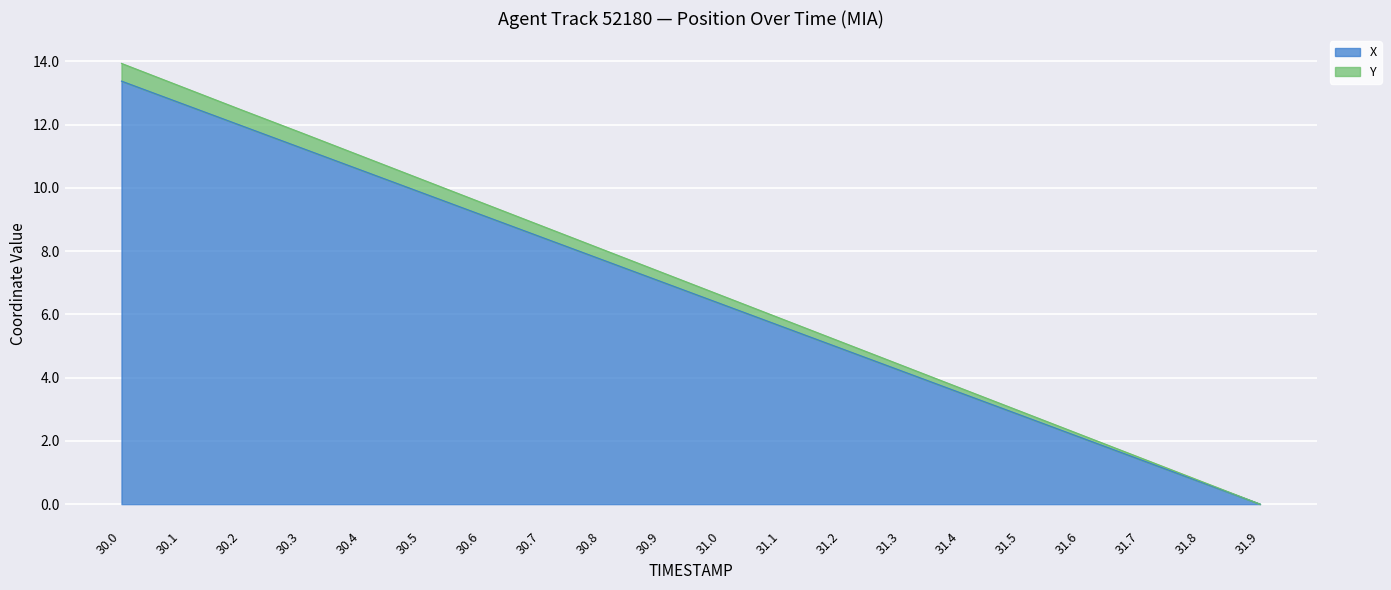

Reading left to right, extract all data points from this chart.

X: 30.0=13.4	30.1=12.7	30.2=12.0	30.3=11.3	30.4=10.6	30.5=9.9	30.6=9.2	30.7=8.4	30.8=7.7	30.9=7.0	31.0=6.3	31.1=5.6	31.2=4.9	31.3=4.2	31.4=3.5	31.5=2.8	31.6=2.1	31.7=1.4	31.8=0.7	31.9=0.0
Y: 30.0=13.9	30.1=13.2	30.2=12.5	30.3=11.7	30.4=11.0	30.5=10.3	30.6=9.5	30.7=8.8	30.8=8.1	30.9=7.3	31.0=6.6	31.1=5.9	31.2=5.1	31.3=4.4	31.4=3.7	31.5=2.9	31.6=2.2	31.7=1.5	31.8=0.7	31.9=0.0